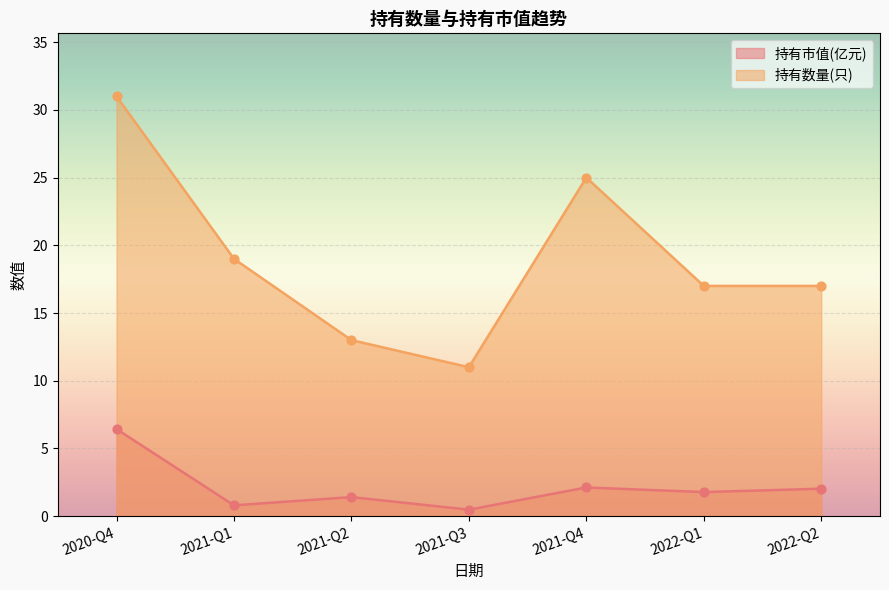

Which series has the largest total across all categories?

持有数量(只)